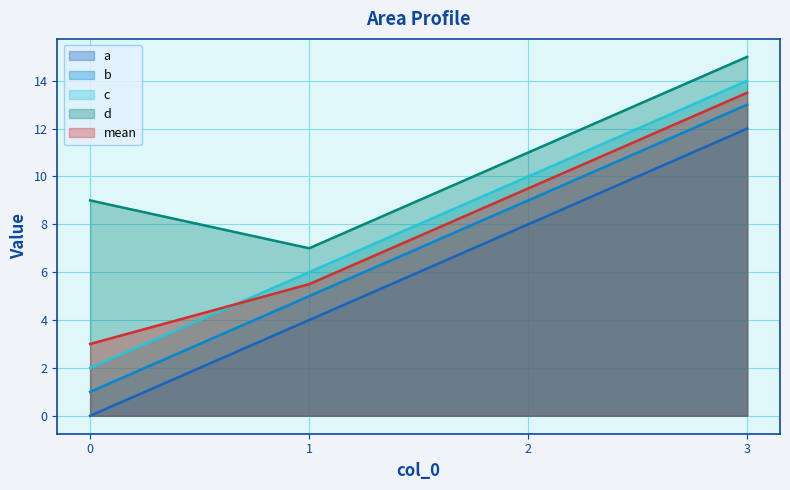

Where is a nearest to the value 6?

1